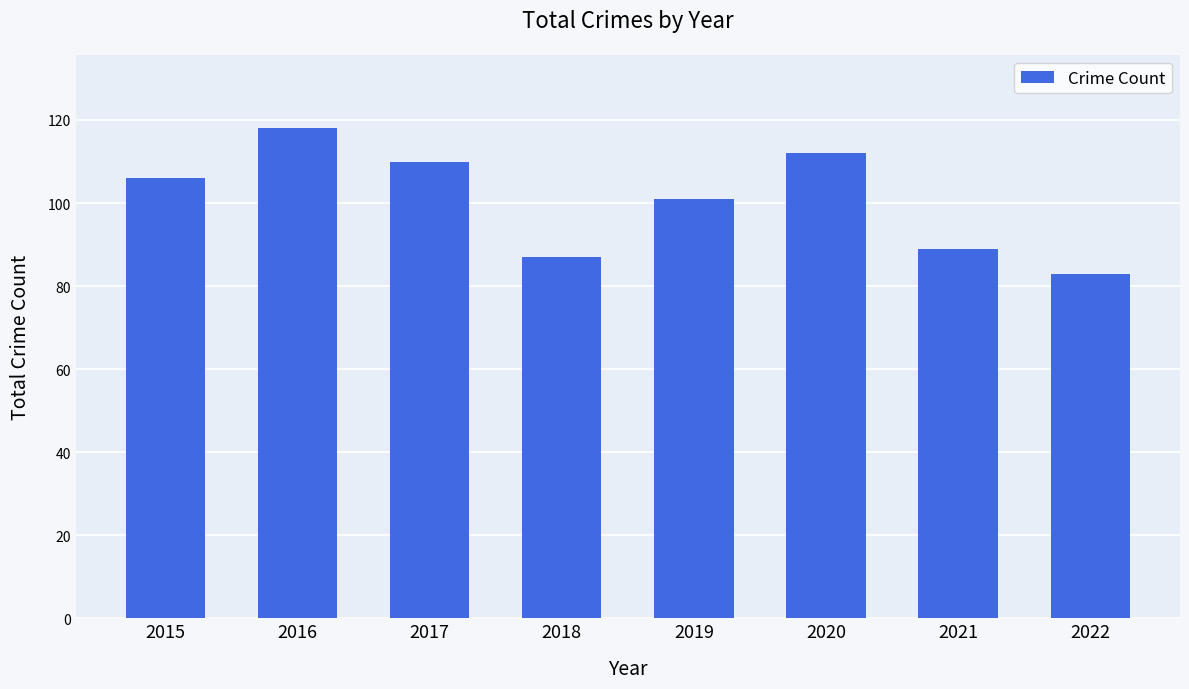

How many values are below 106?

4